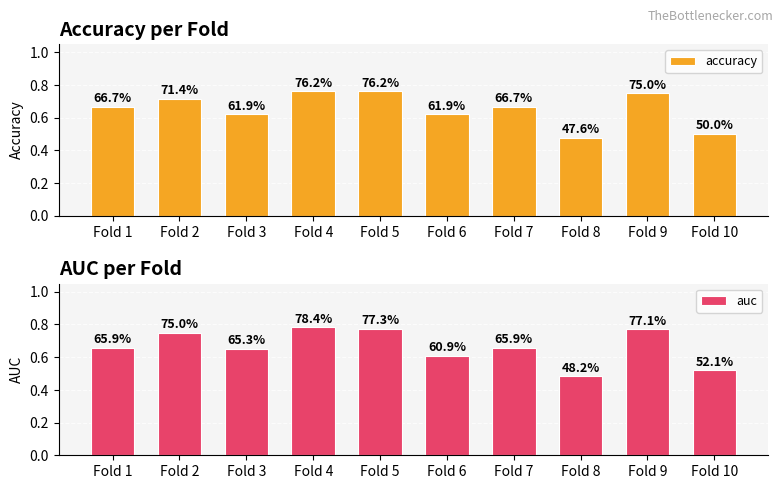

Are the bars horizontal?

No